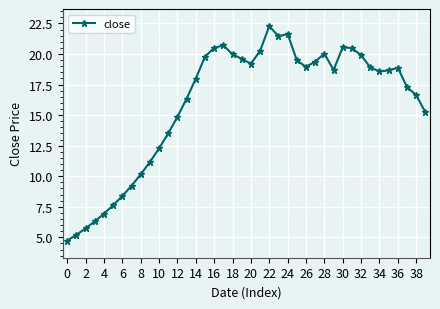

What is the maximum value shown in the chart?

22.3